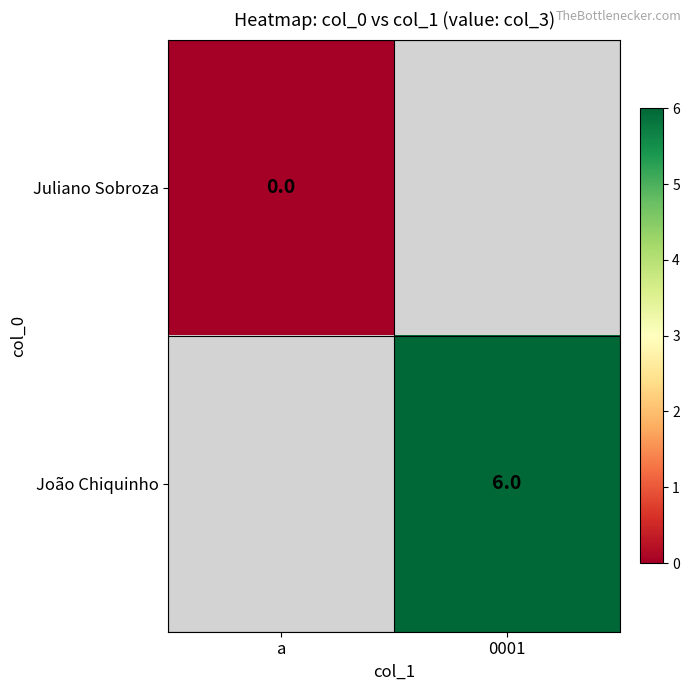

Is the value of Juliano Sobroza at a greater than the value of João Chiquinho at 0001?

No